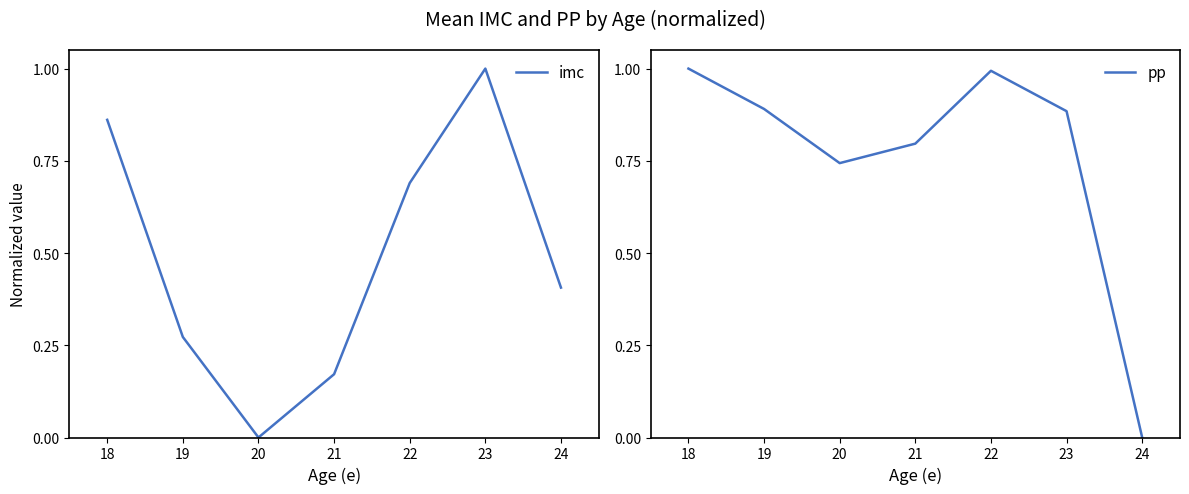

What is the difference between the maximum and minimum values in the imc series?

1.0